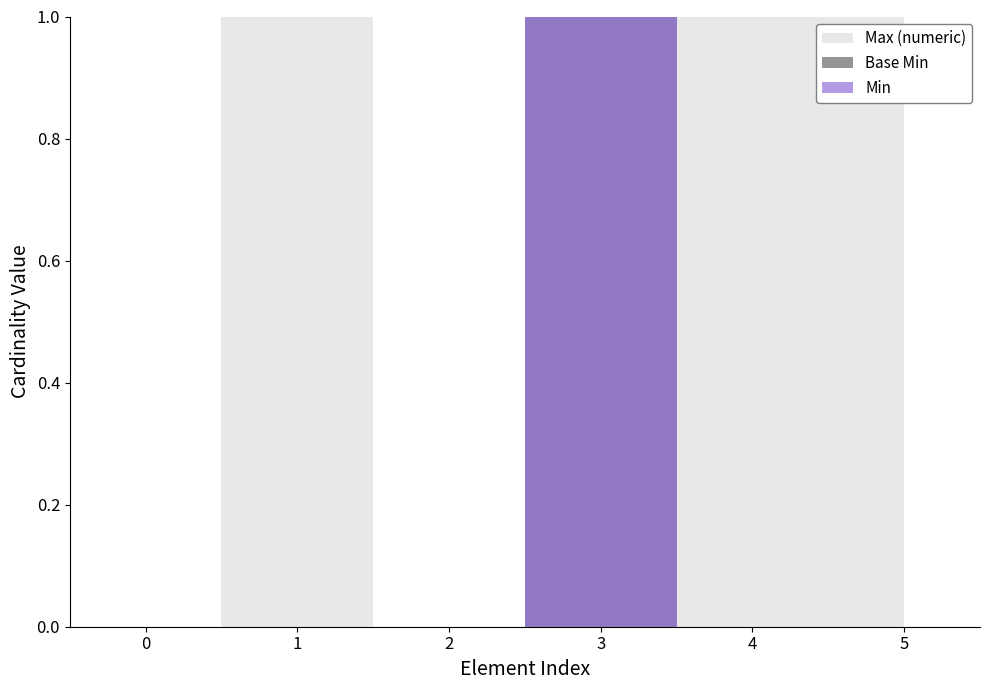

Between Extension and Extension.url, which series saw the biggest shift?

Min